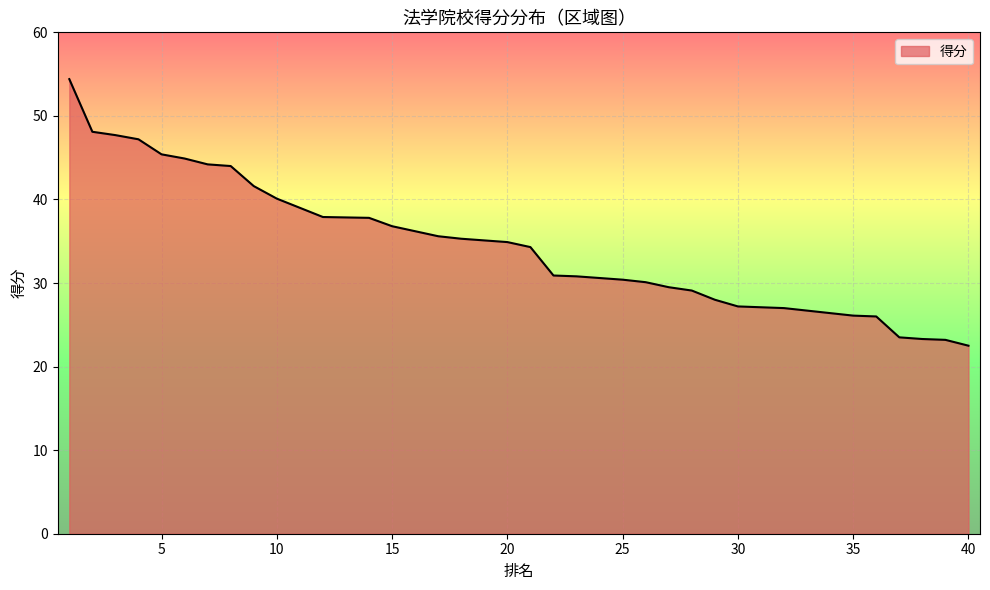

Count the number of categories in the chart.

40